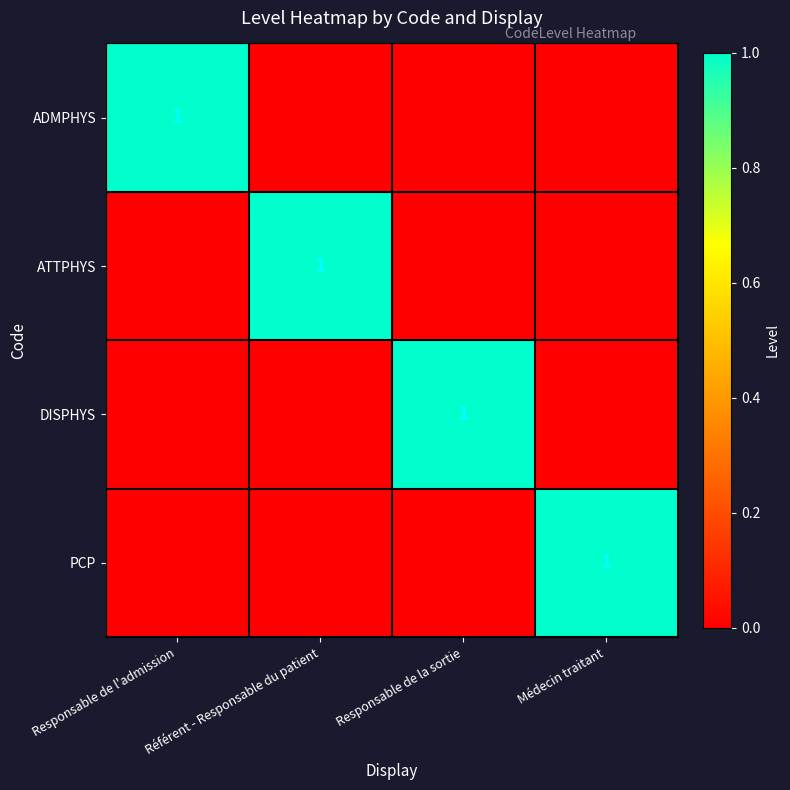

The ADMPHYS series shows 0 at Responsable de l'admission. True or false?

False